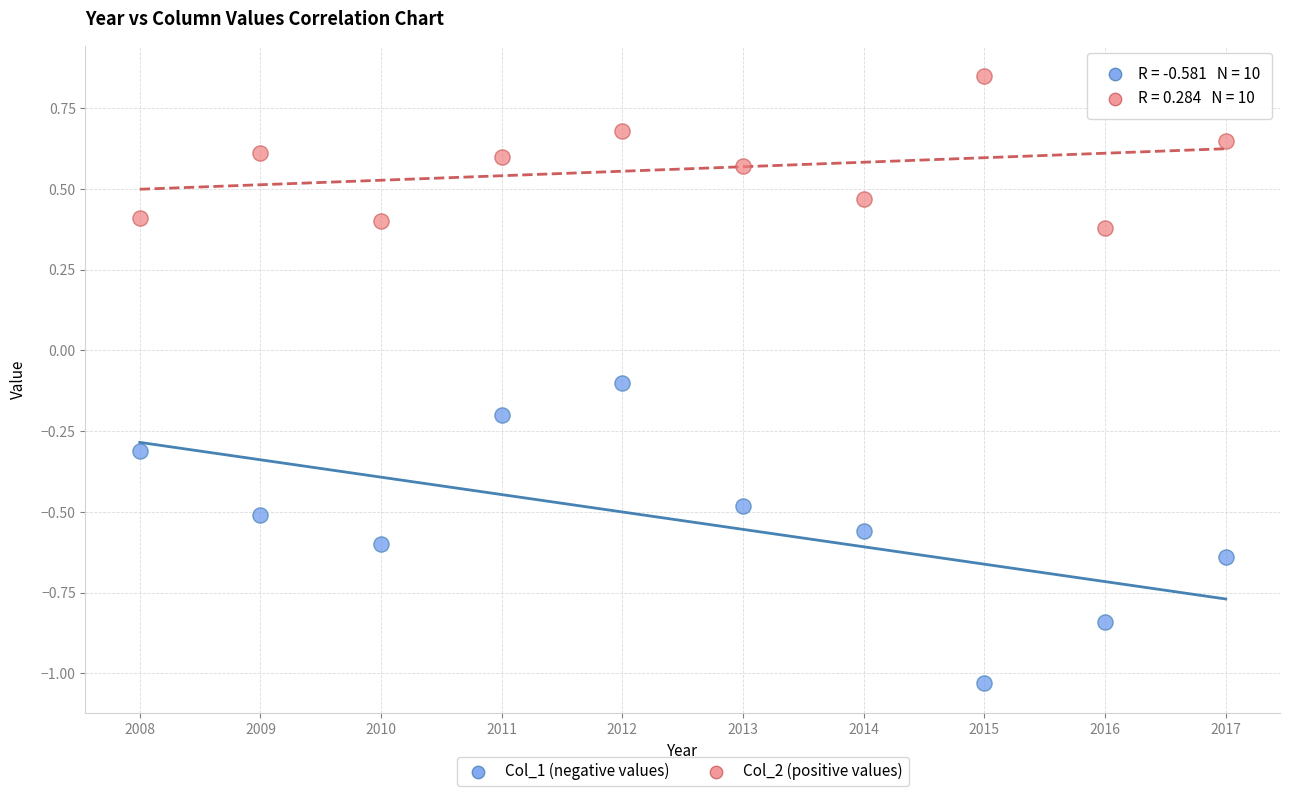

What are all the series names shown in the legend?

Col_1 (negative values), Col_2 (positive values)